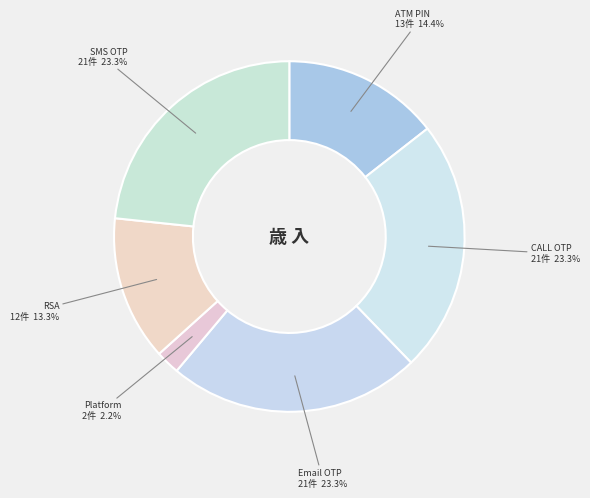

Which category has the smallest portion of the pie?

Platform